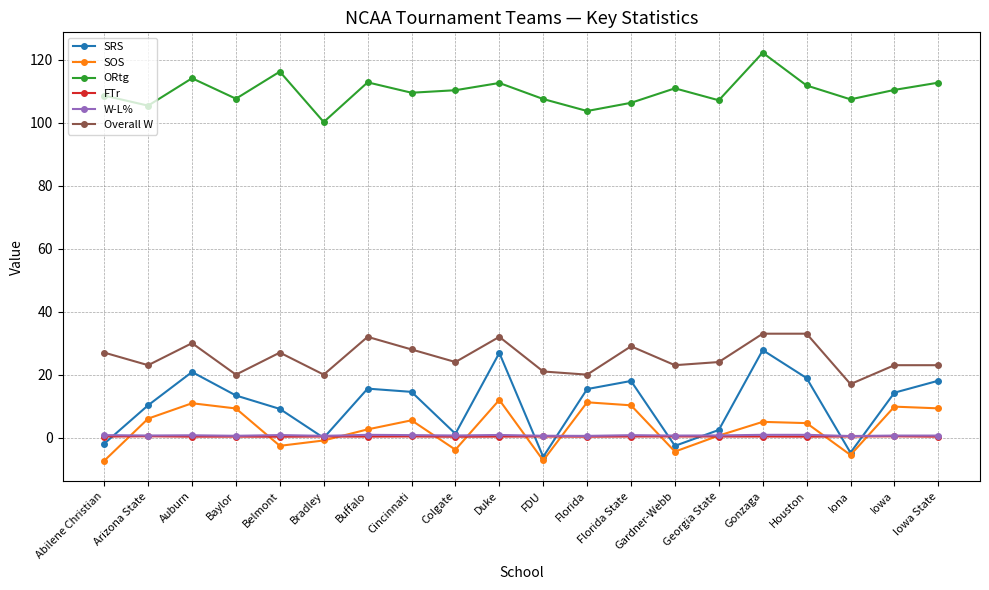

True or false: ORtg and W-L% intersect in this chart.

False